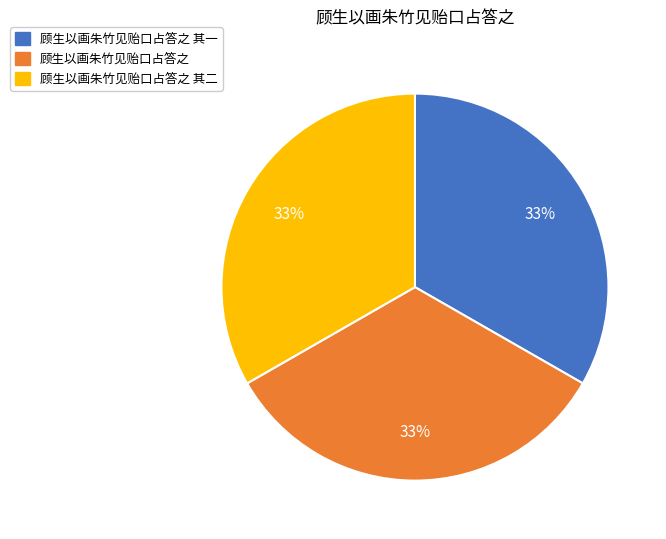

Is there a majority slice in this chart?

No